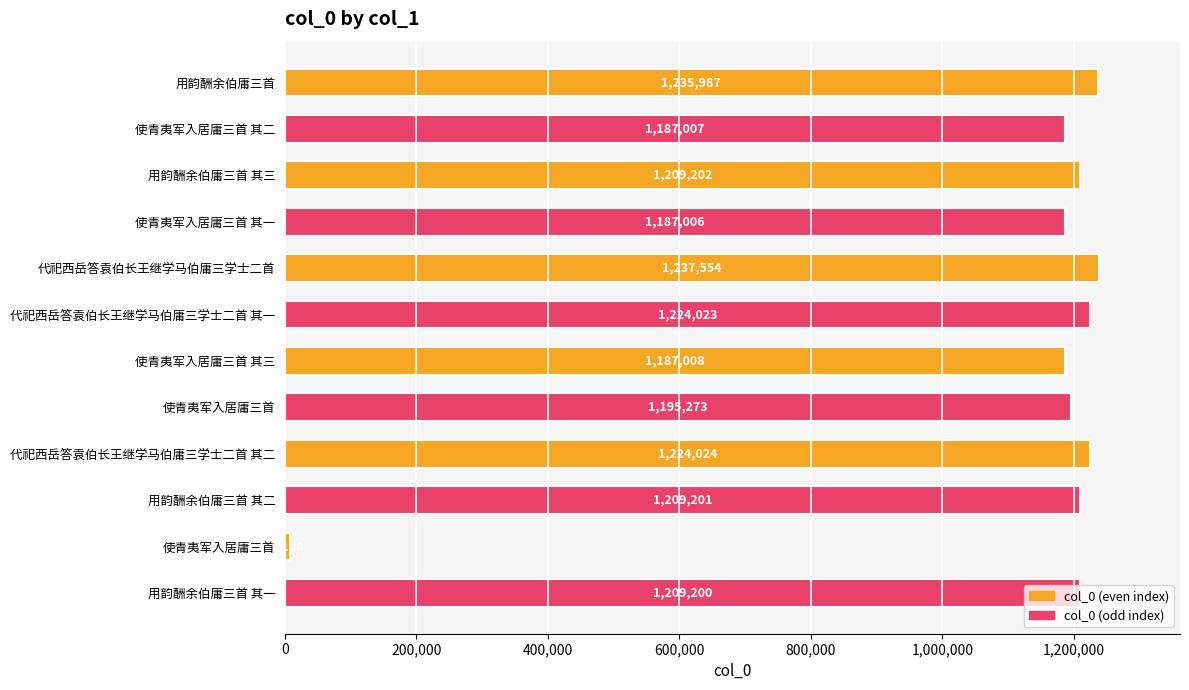

At which category does the chart reach its peak across all series?

代祀西岳答袁伯长王继学马伯庸三学士二首